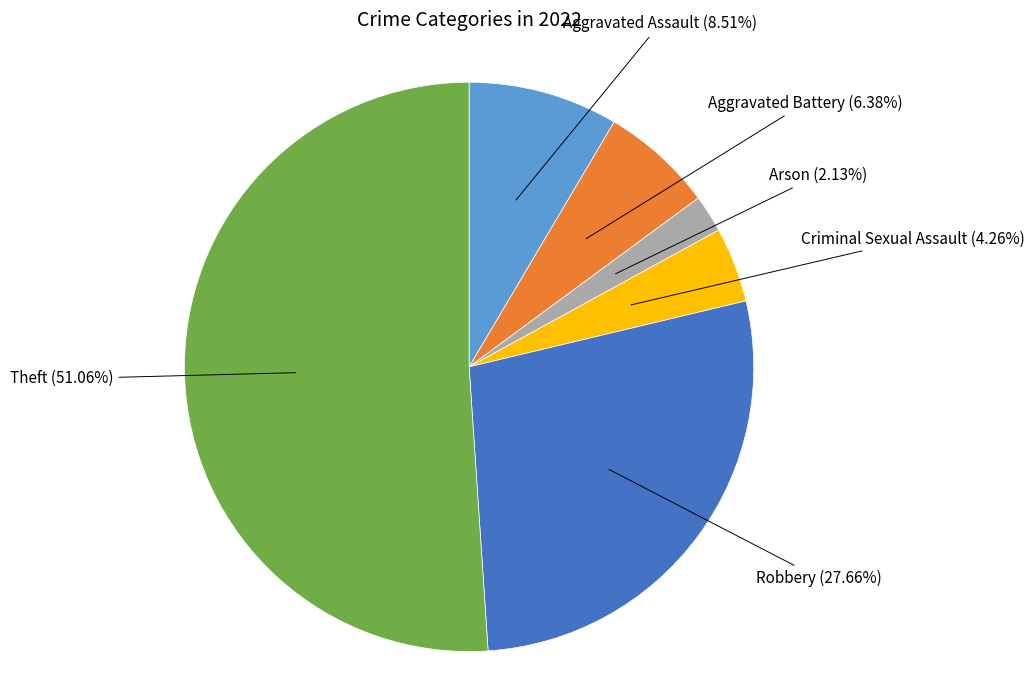

Is there any slice that represents more than half of the pie?

Yes